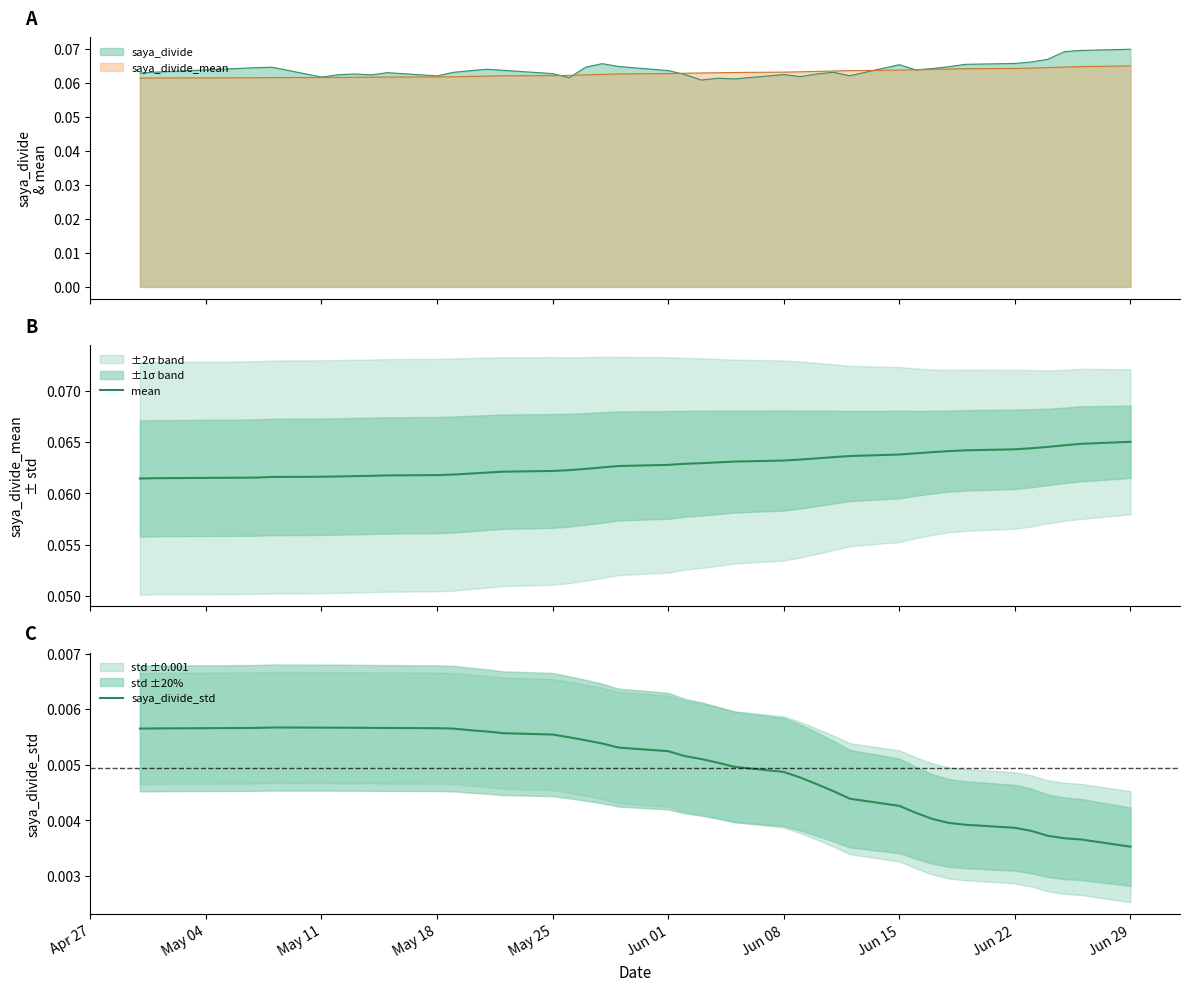

True or false: saya_divide_std and mean cross at least once.

False